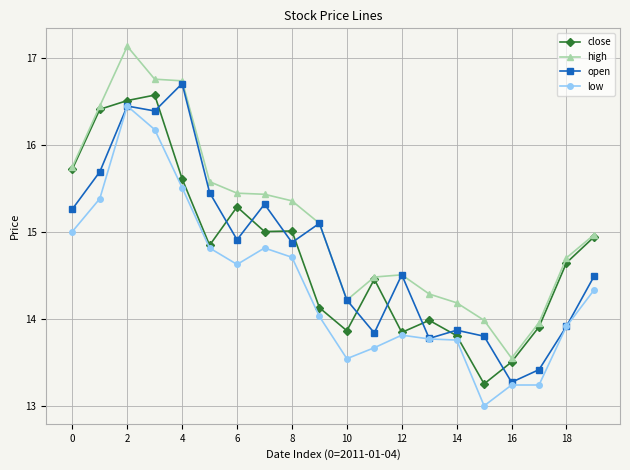

True or false: high and low cross at least once.

False